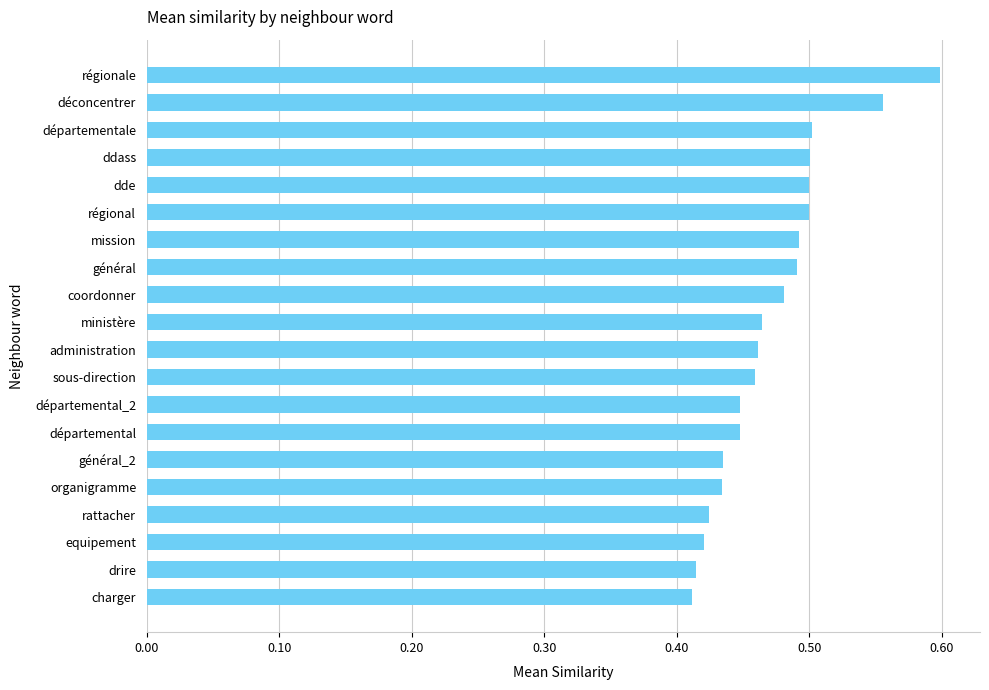

What is the sum of all values?

9.4